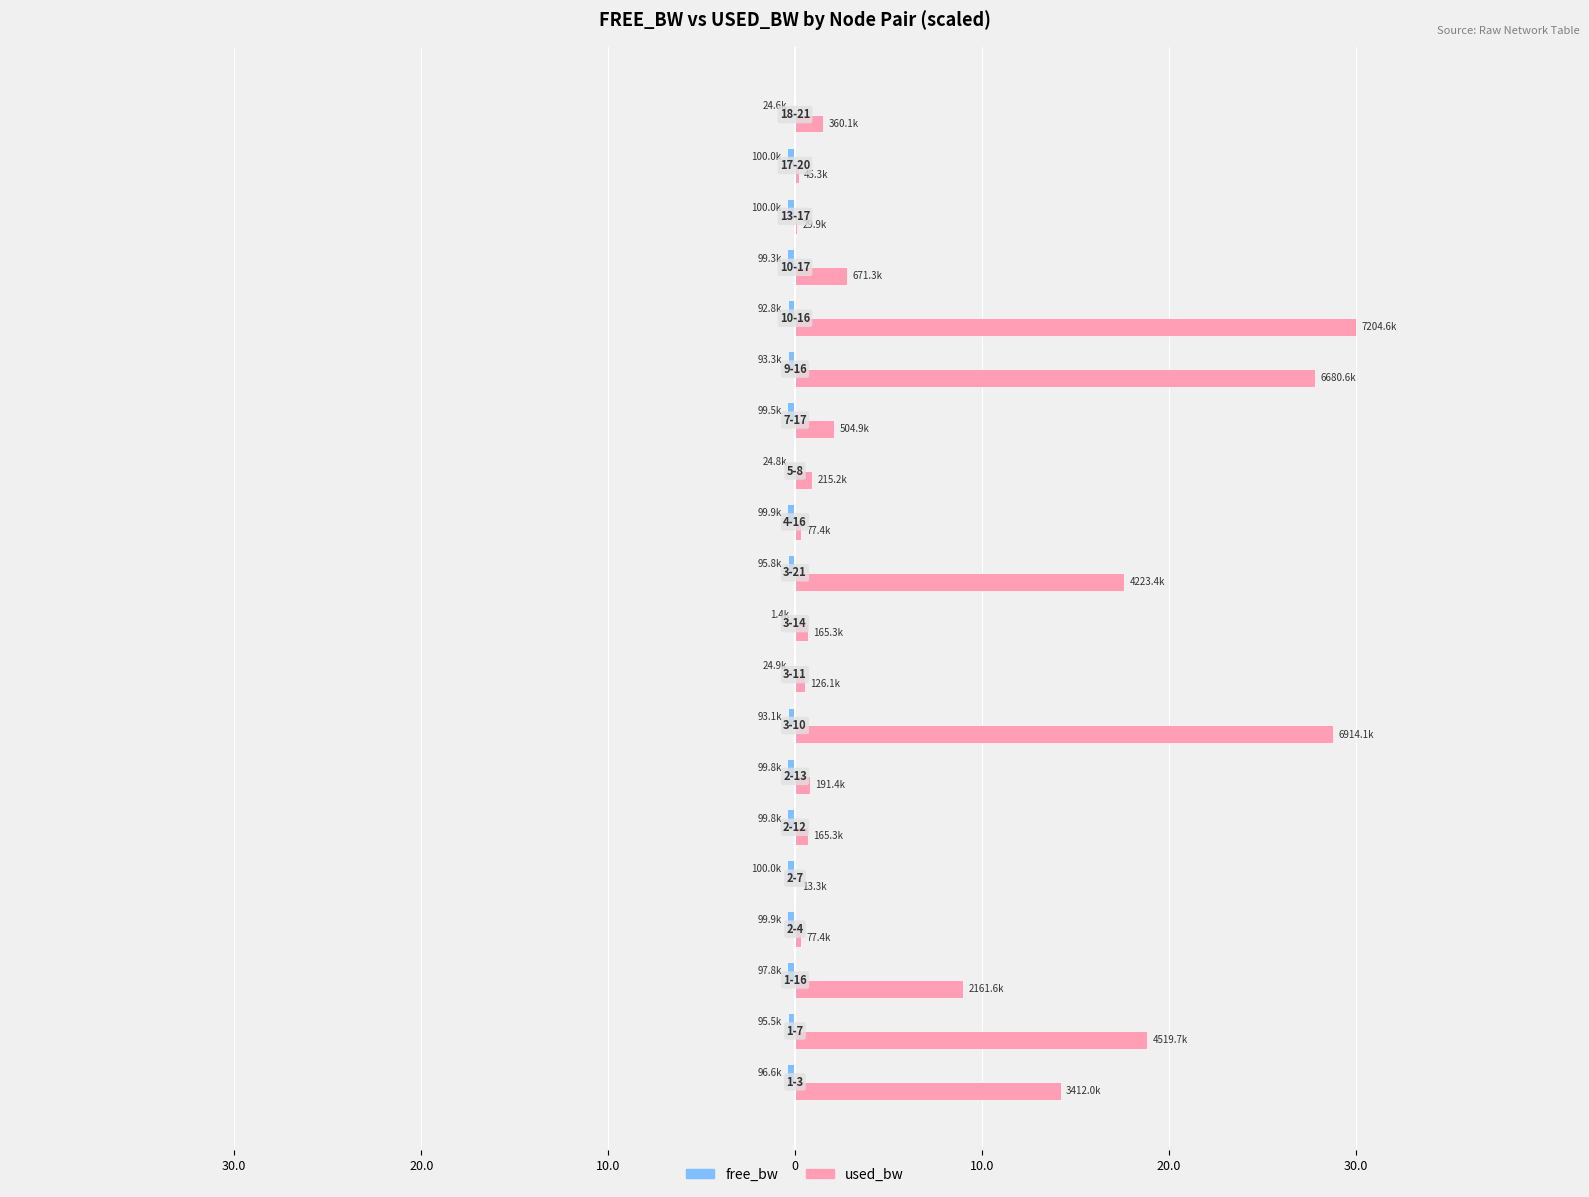

List the series in order of their peak value, highest first.

used_bw, free_bw